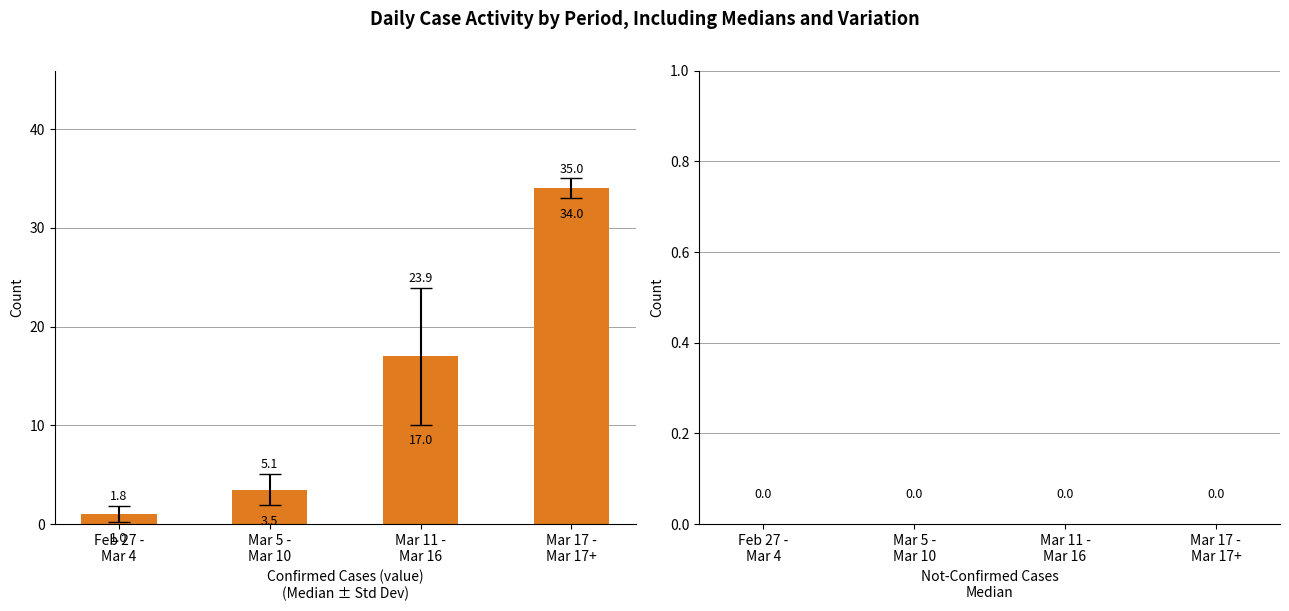

Reading left to right, list all the values displayed in this chart.

1.0	3.5	17.0	34.0